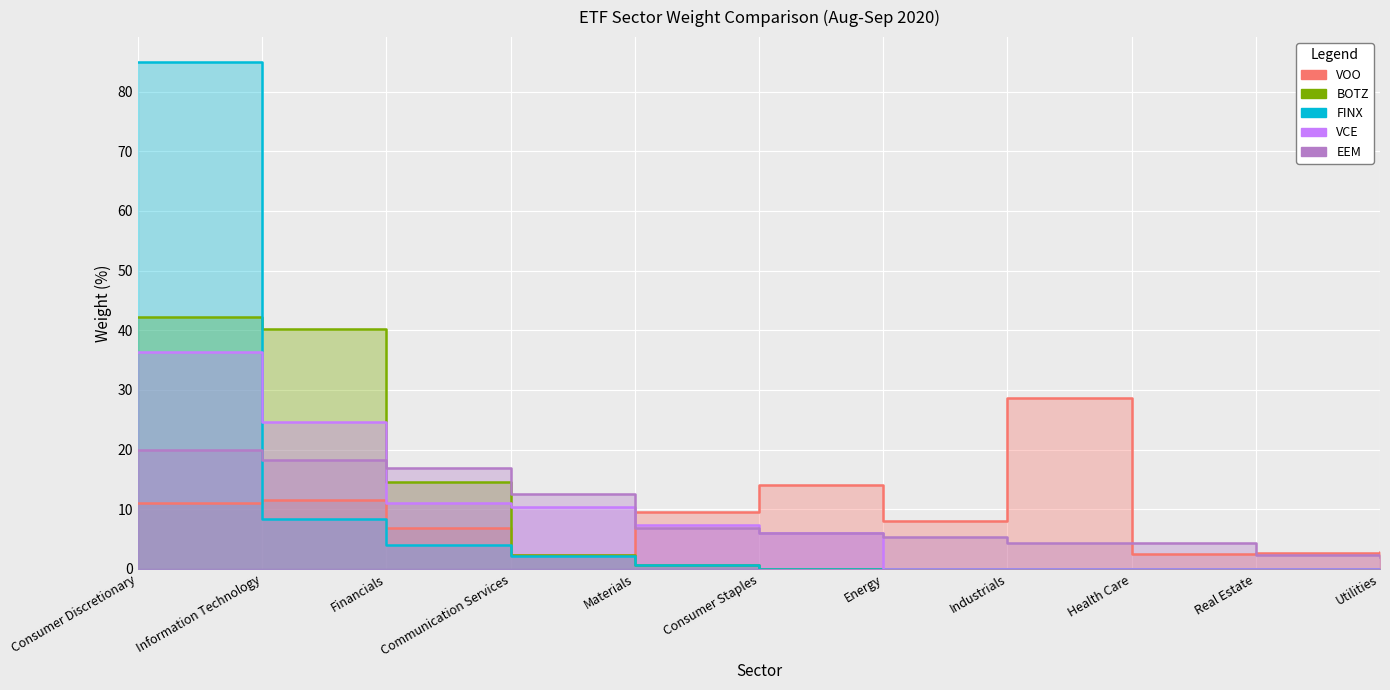

How many distinct data groups are displayed?

5